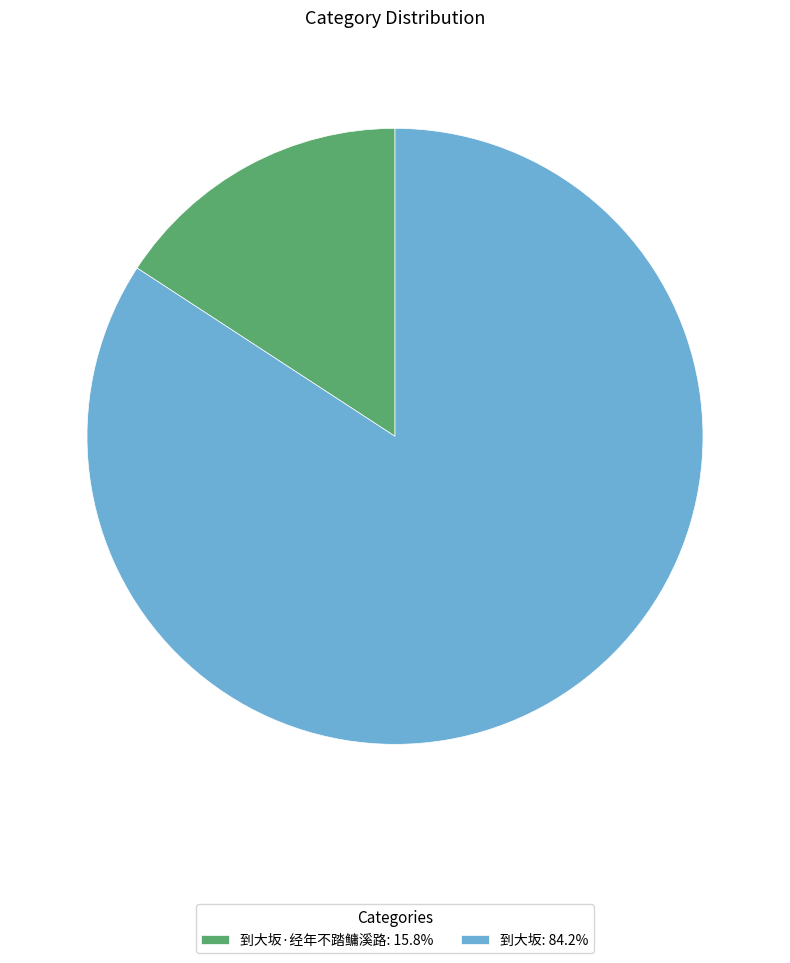

Is 到大坂·经年不踏鳙溪路: 15.8% the majority of the pie?

No